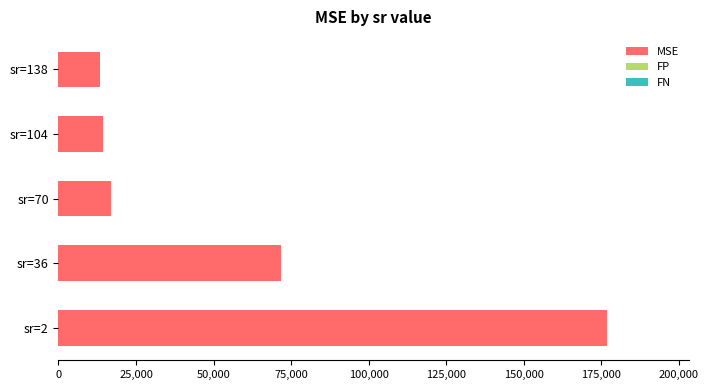

Count the number of categories in the chart.

5